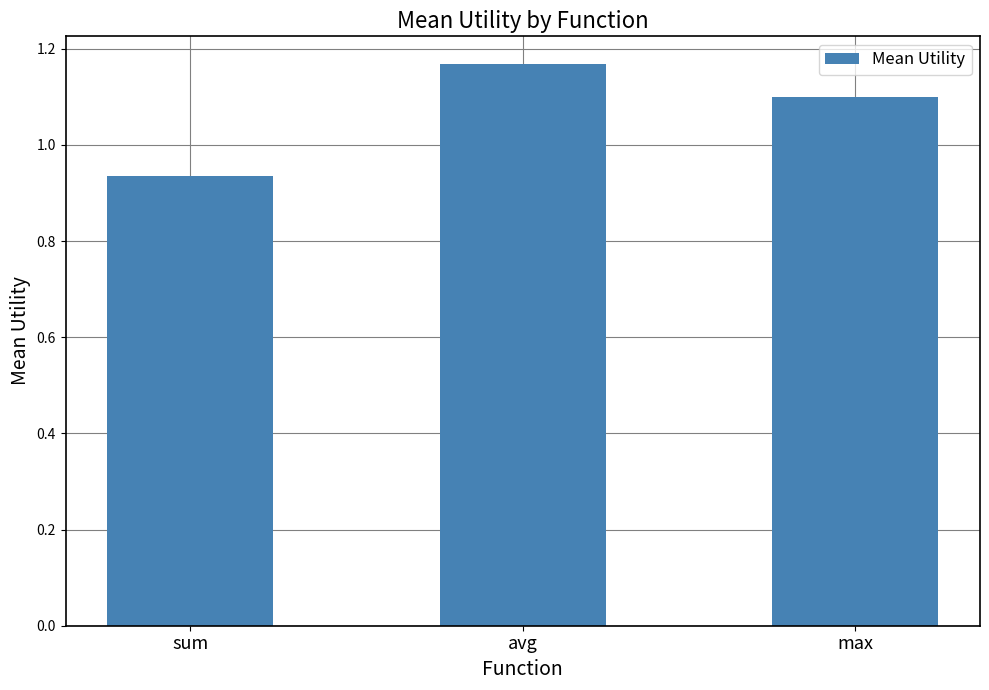

What is the change in value from avg to max?

-0.1